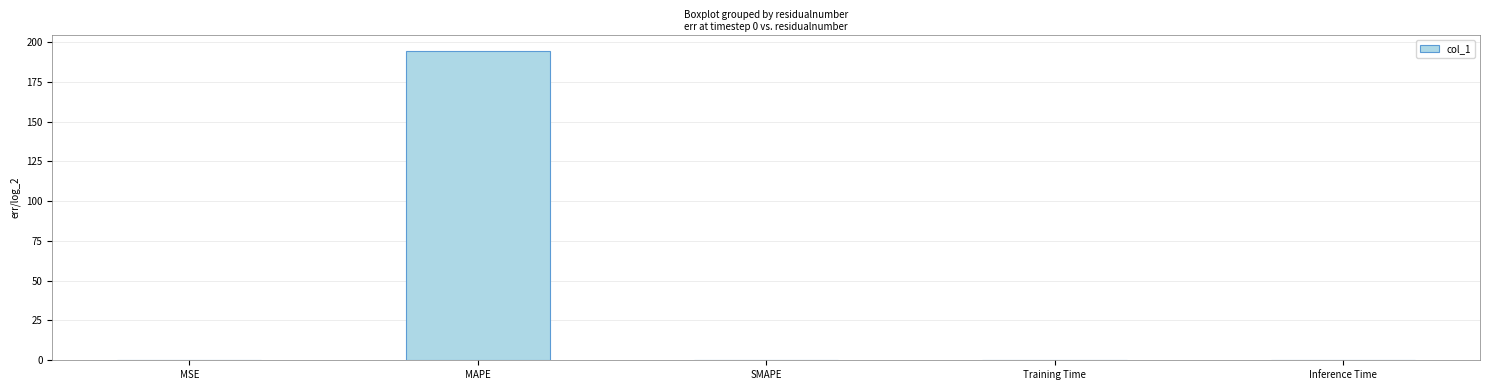

What is the greatest value displayed?

194.5